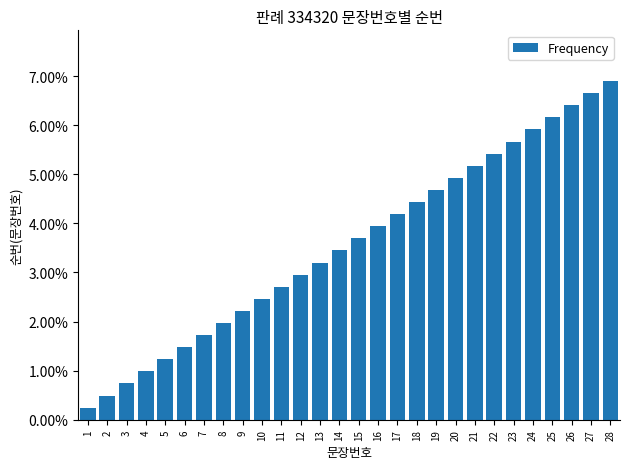

List the labels in order of value, largest first.

28, 27, 26, 25, 24, 23, 22, 21, 20, 19, 18, 17, 16, 15, 14, 13, 12, 11, 10, 9, 8, 7, 6, 5, 4, 3, 2, 1